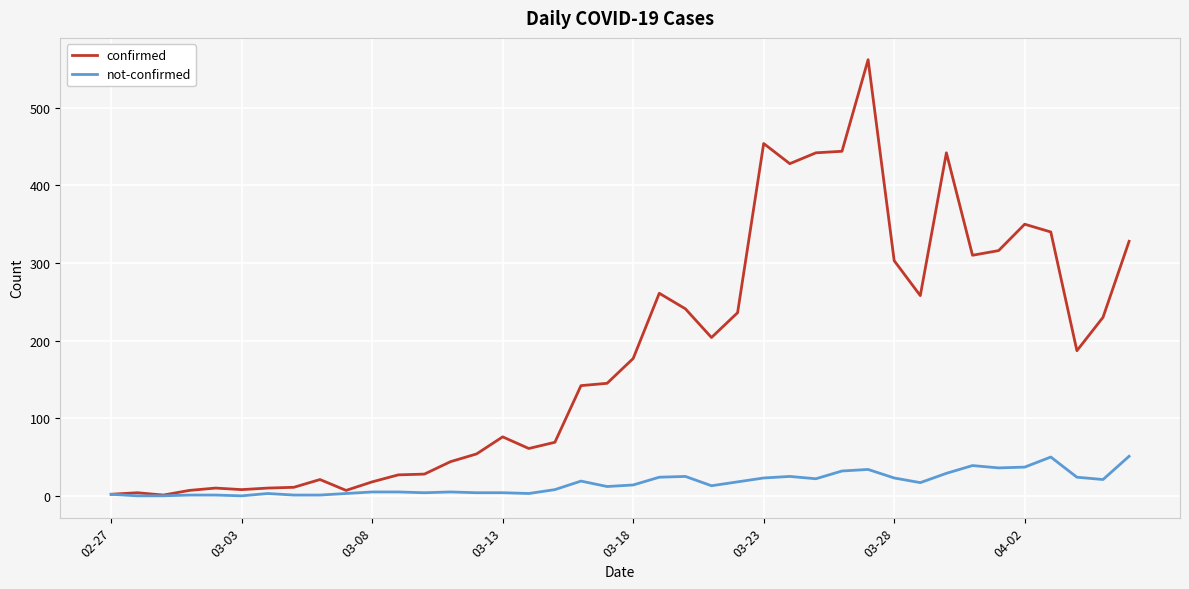

List the series in order of their overall mean, highest first.

confirmed, not-confirmed